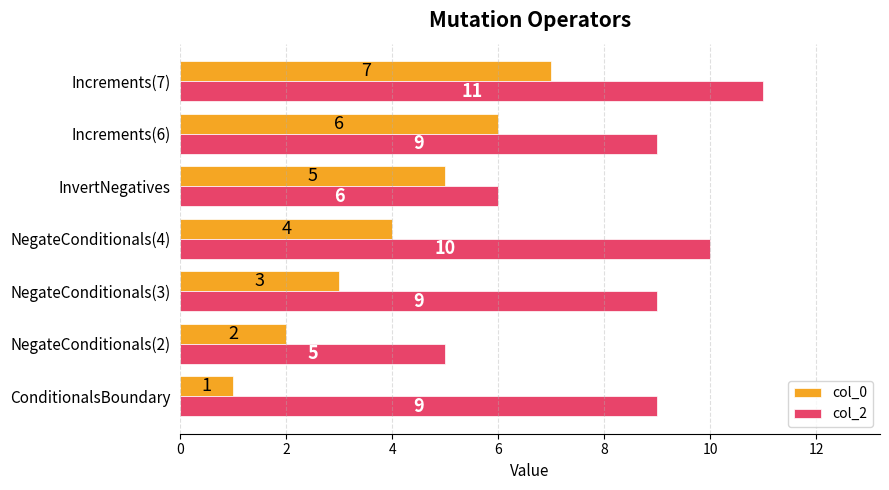

What is the smallest value displayed?

1